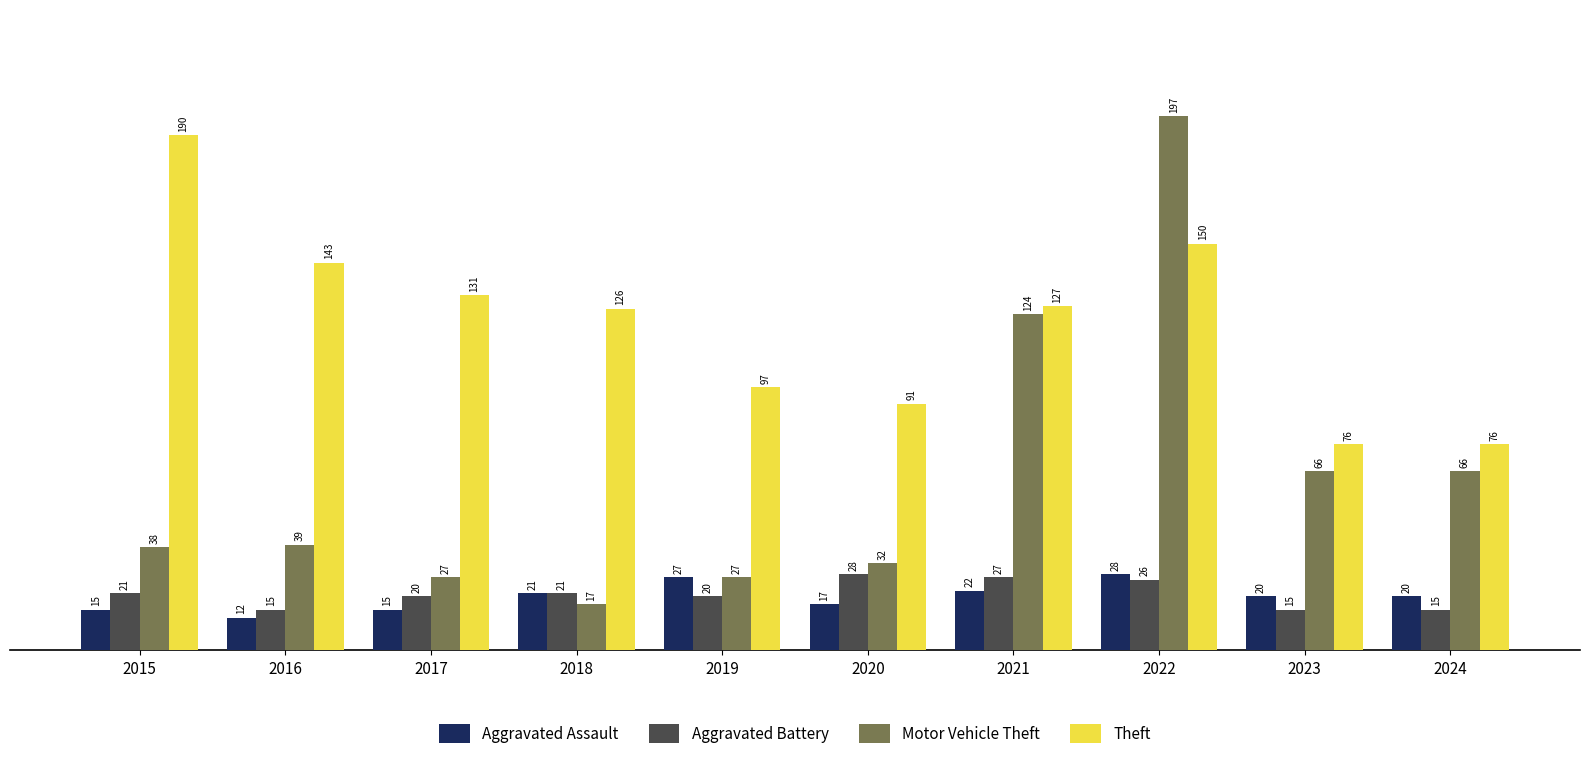

Does the chart contain stacked bars?

No